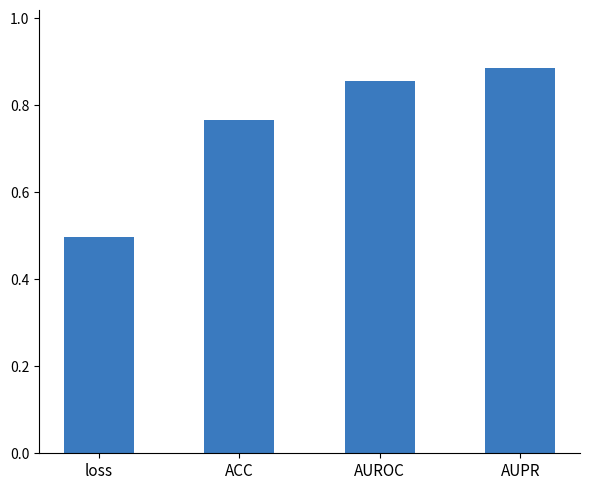

Which label corresponds to the largest value in the chart?

AUPR